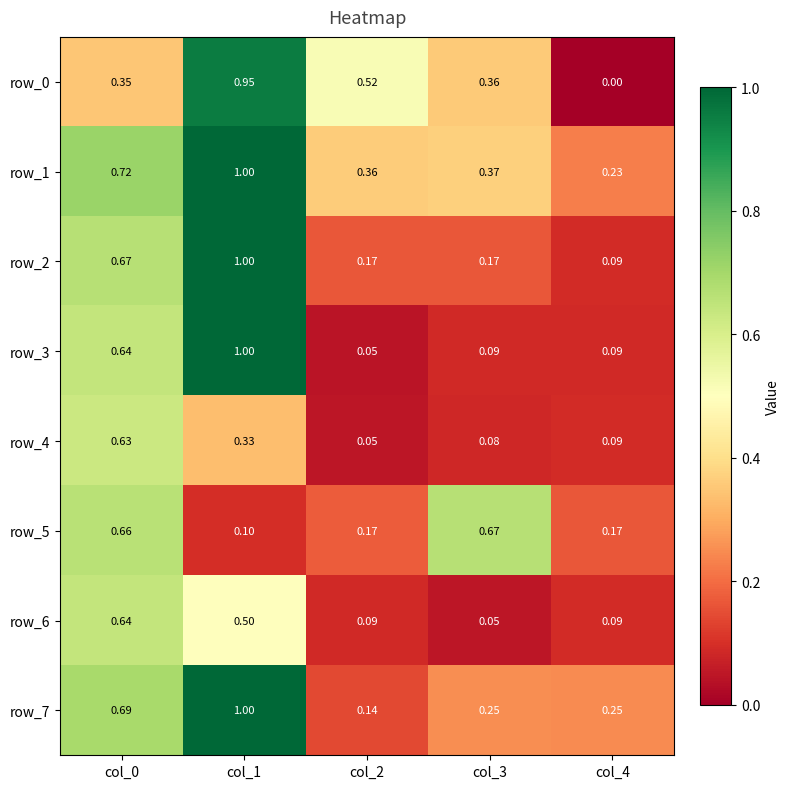

At which label is row_7 closest to 0?

col_2